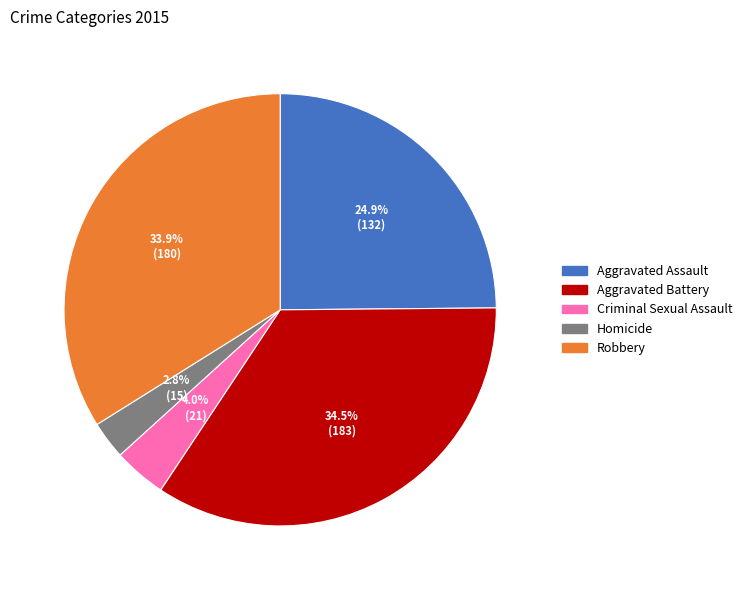

What percentage is the Homicide slice, to the nearest percent?

3%